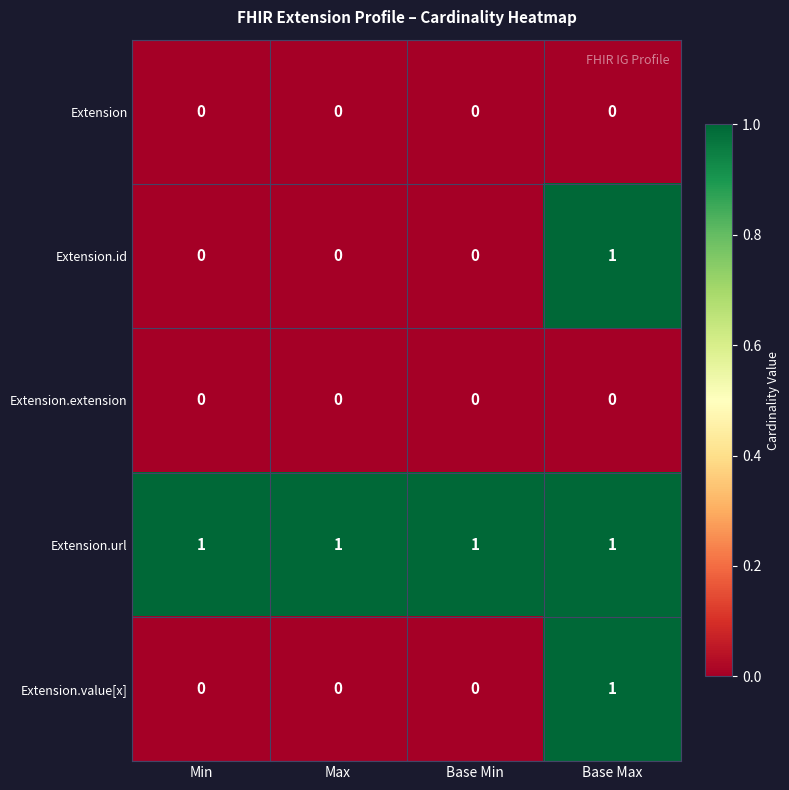

What is the maximum value shown in the chart?

1